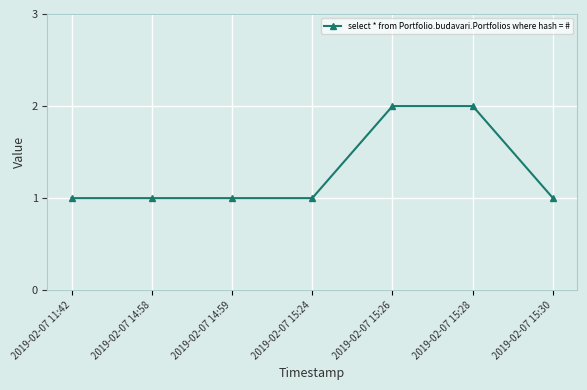

What is the difference between the values at 2019-02-07 15:28 and 2019-02-07 15:30?

1